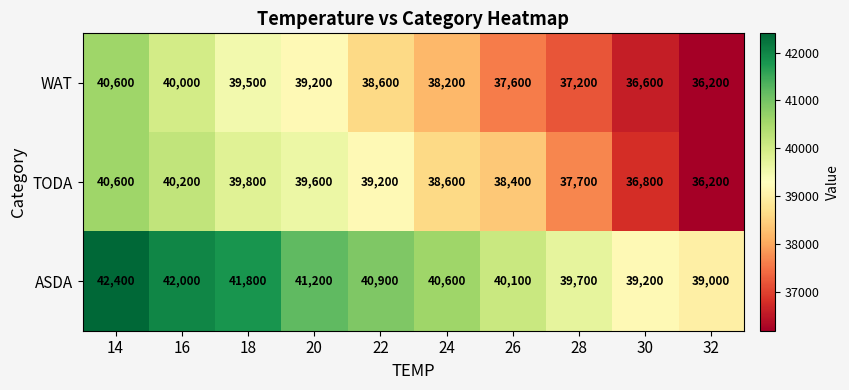

Reading left to right, list all the values displayed in this chart.

WAT: 14=40600	16=40000	18=39500	20=39200	22=38600	24=38200	26=37600	28=37200	30=36600	32=36200
TODA: 14=40600	16=40200	18=39800	20=39600	22=39200	24=38600	26=38400	28=37700	30=36800	32=36200
ASDA: 14=42400	16=42000	18=41800	20=41200	22=40900	24=40600	26=40100	28=39700	30=39200	32=39000